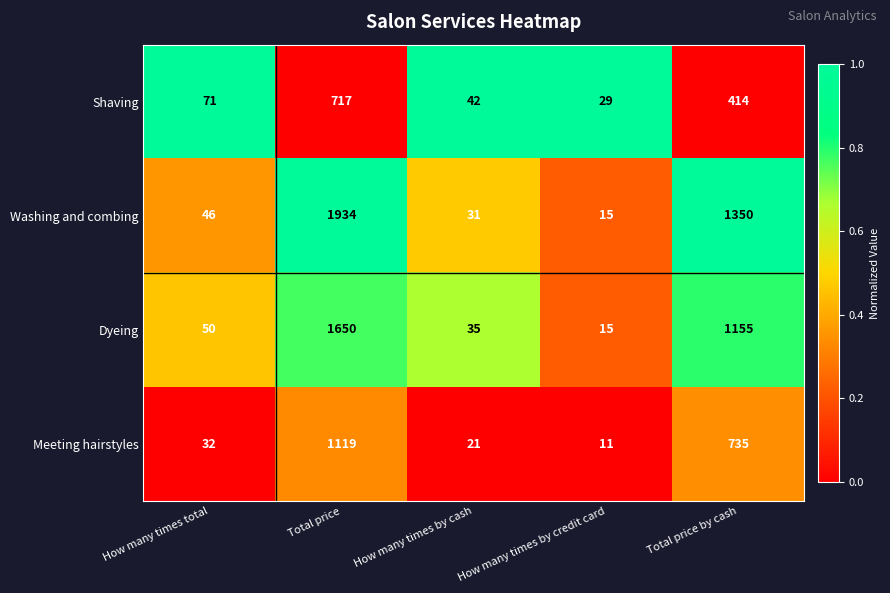

Which series has the largest total across all categories?

Washing and combing